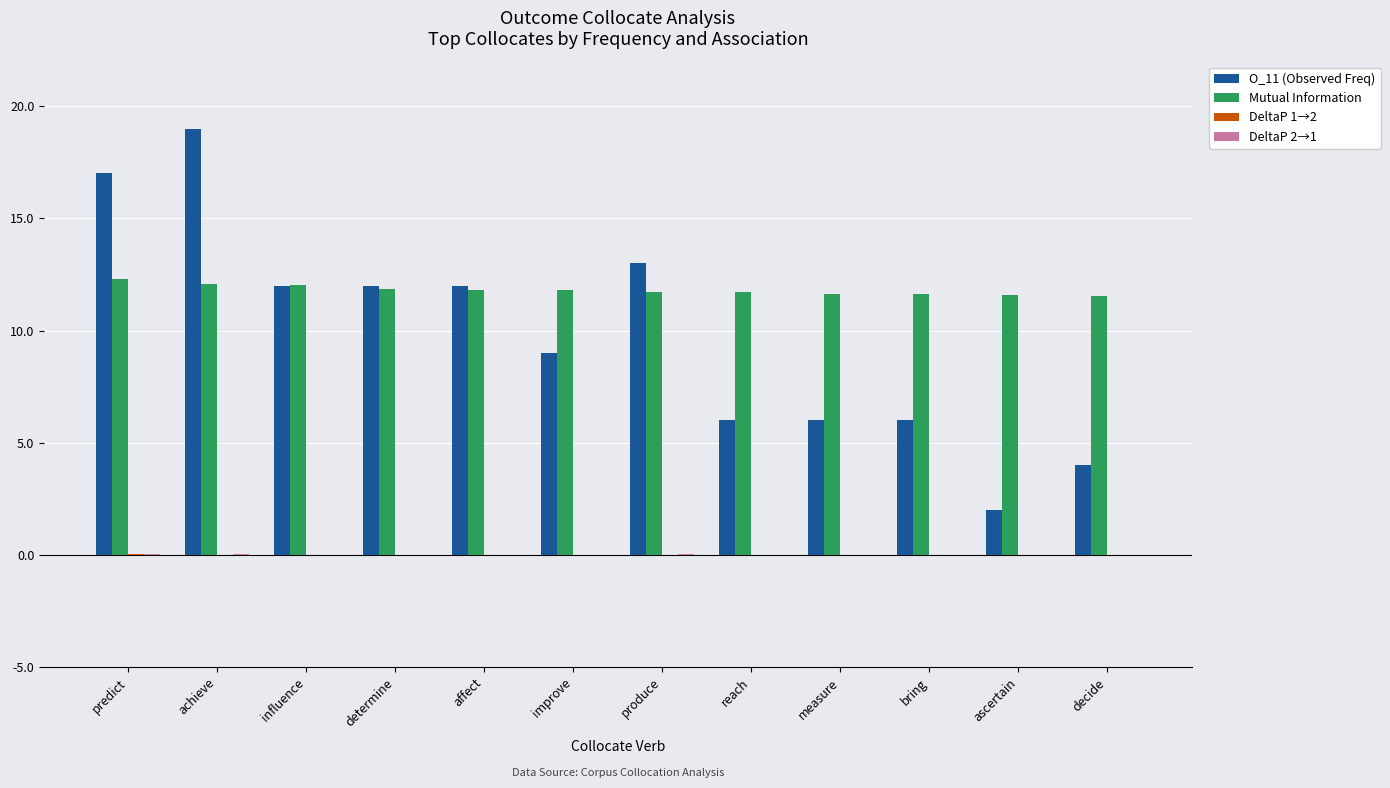

What is the greatest value displayed?

19.0